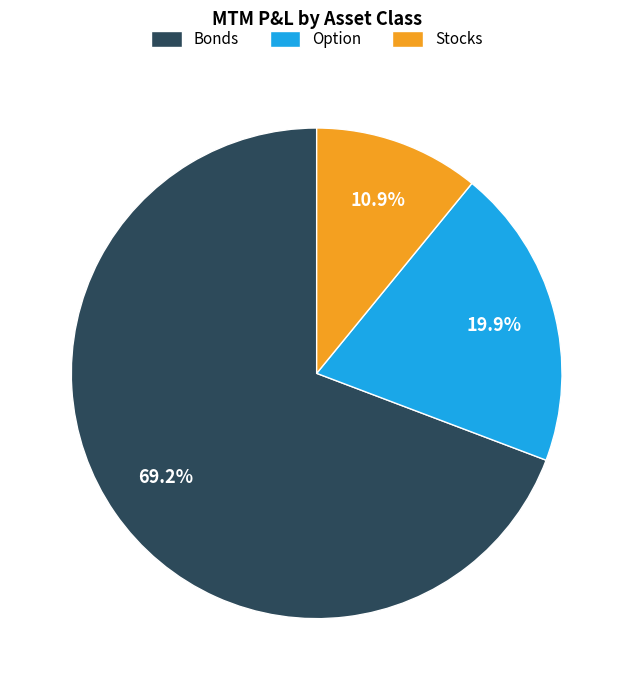

The Stocks slice represents 11% of the pie. True or false?

True